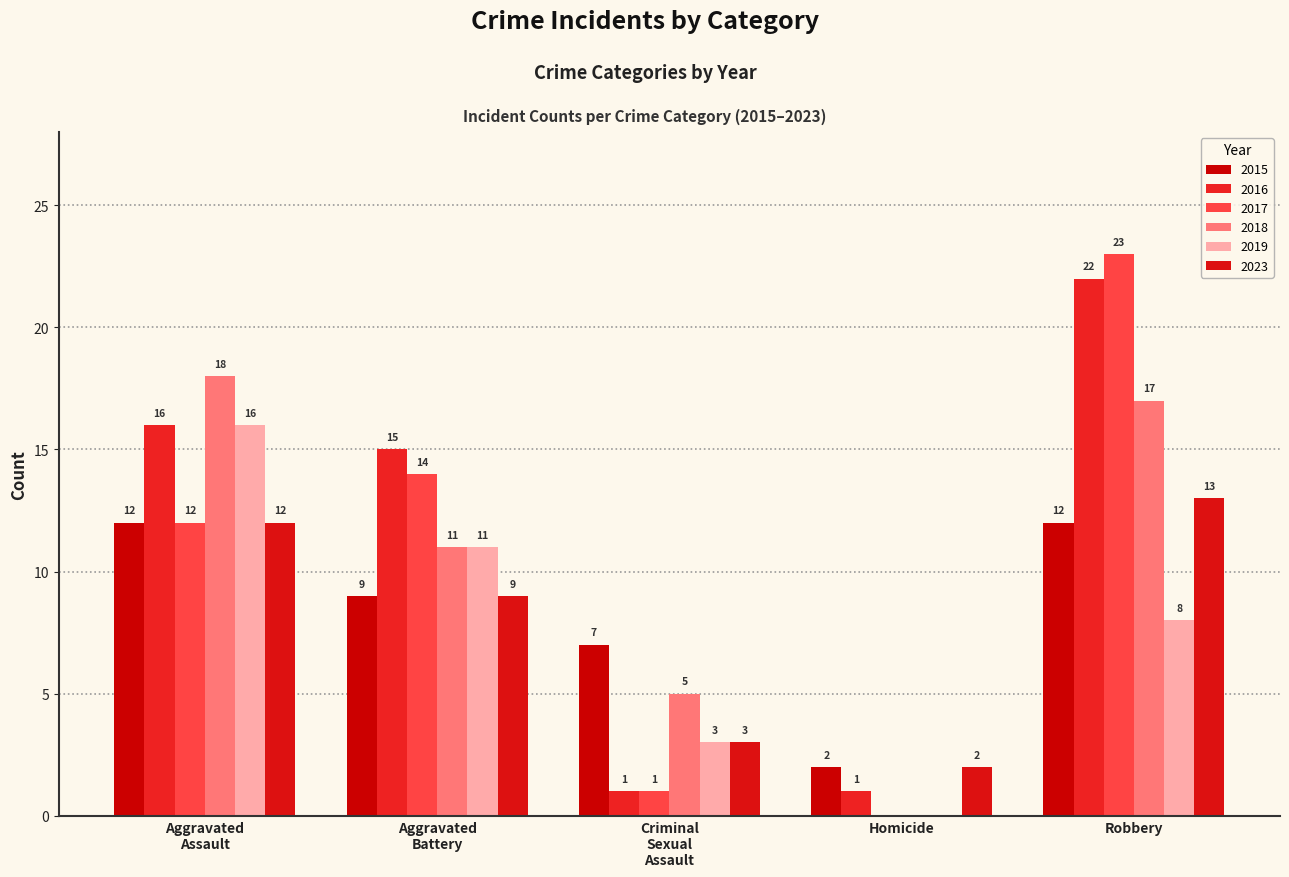

What are all the series names shown in the legend?

2015, 2016, 2017, 2018, 2019, 2023